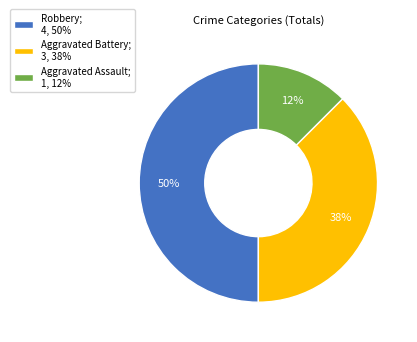

To the nearest percent, what is the average slice percentage?

33%